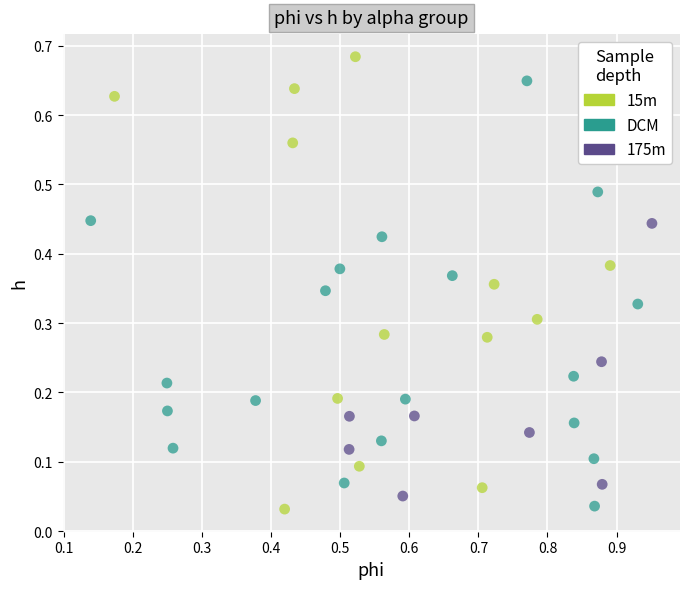

Which series has the largest Y range (max minus min)?

15m